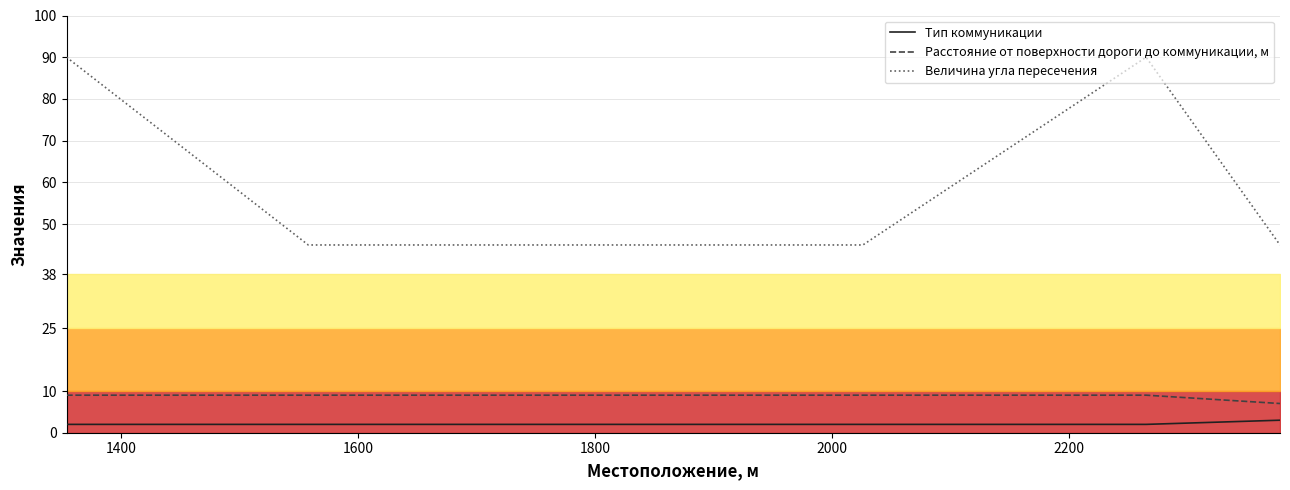

True or false: Расстояние от поверхности дороги до коммуникации, м and Величина угла пересечения intersect in this chart.

False